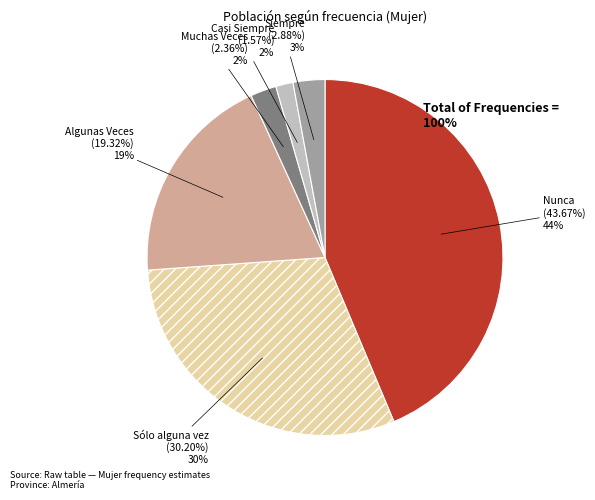

To the nearest percent, what is the difference between the Nunca and Muchas Veces slice percentages?

41%